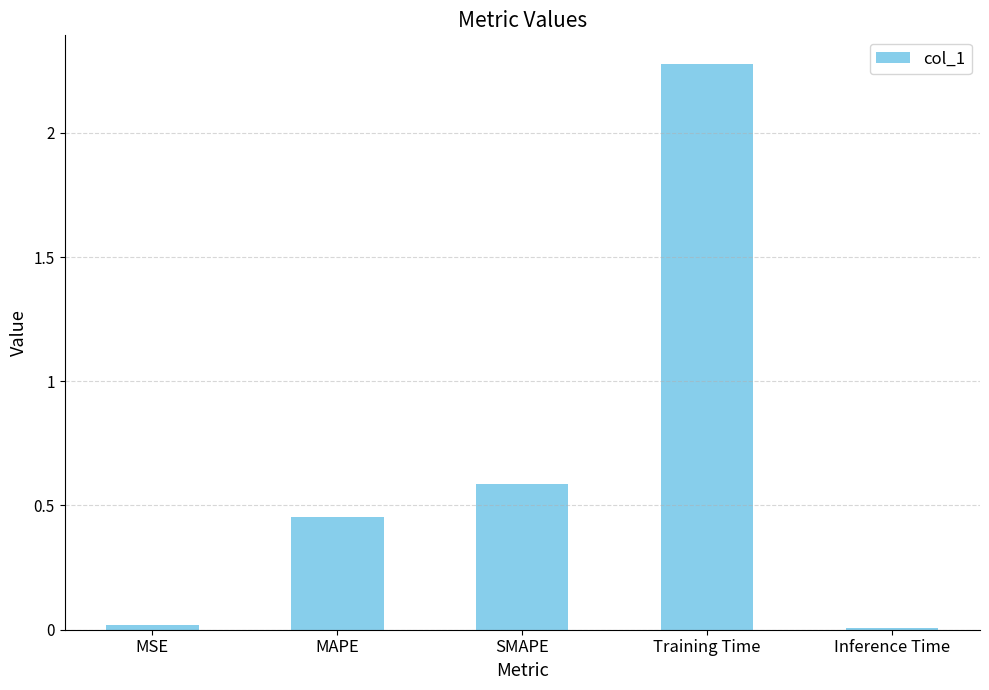

Are the bars horizontal?

No